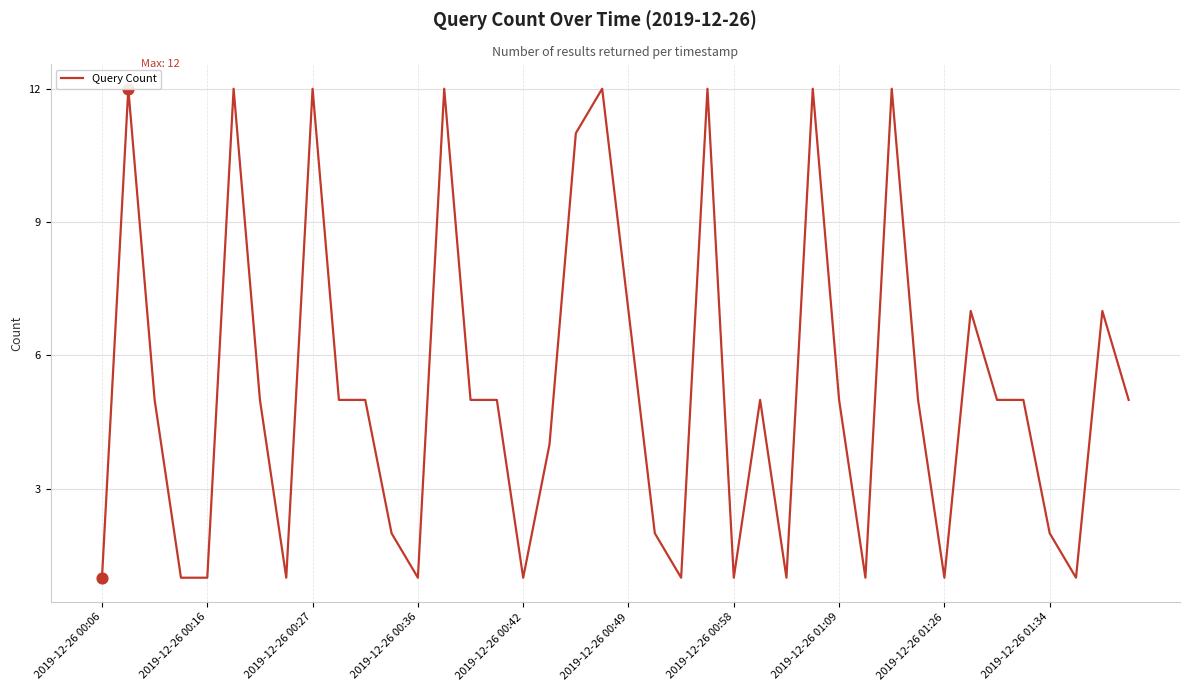

What is the maximum value shown in the chart?

12